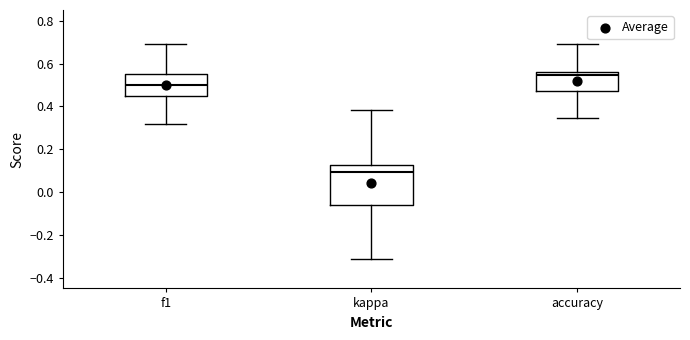

Which box has the lowest median line?

kappa